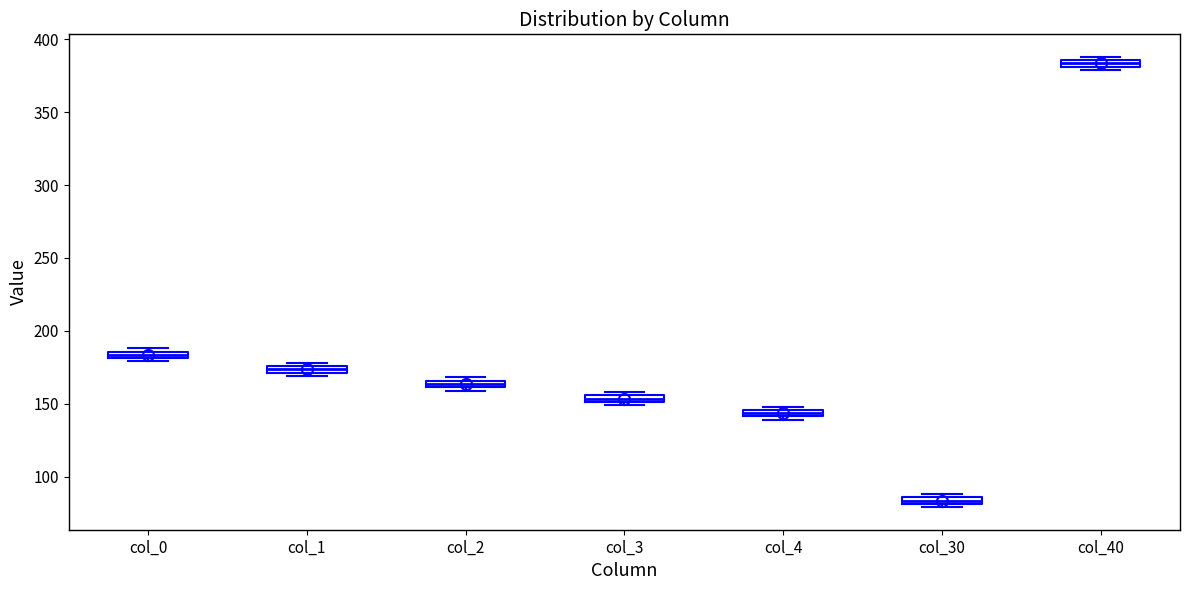

Where is the lower edge of the box for col_0 on the y-axis? The values are not printed on the chart, so give them approximately, as read against the axis.

180